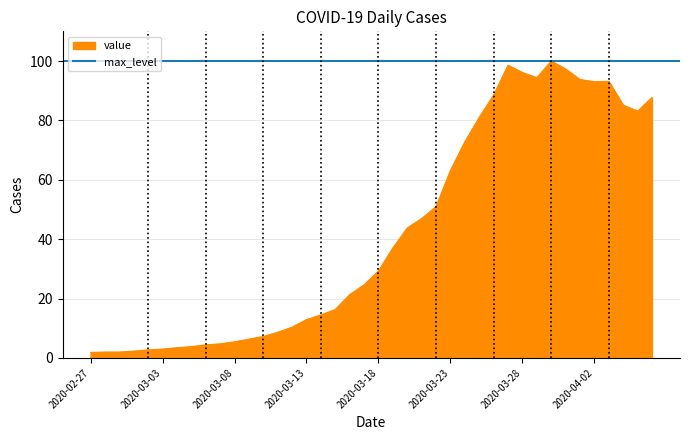

What is the value of the 7th point from the left?

3.4